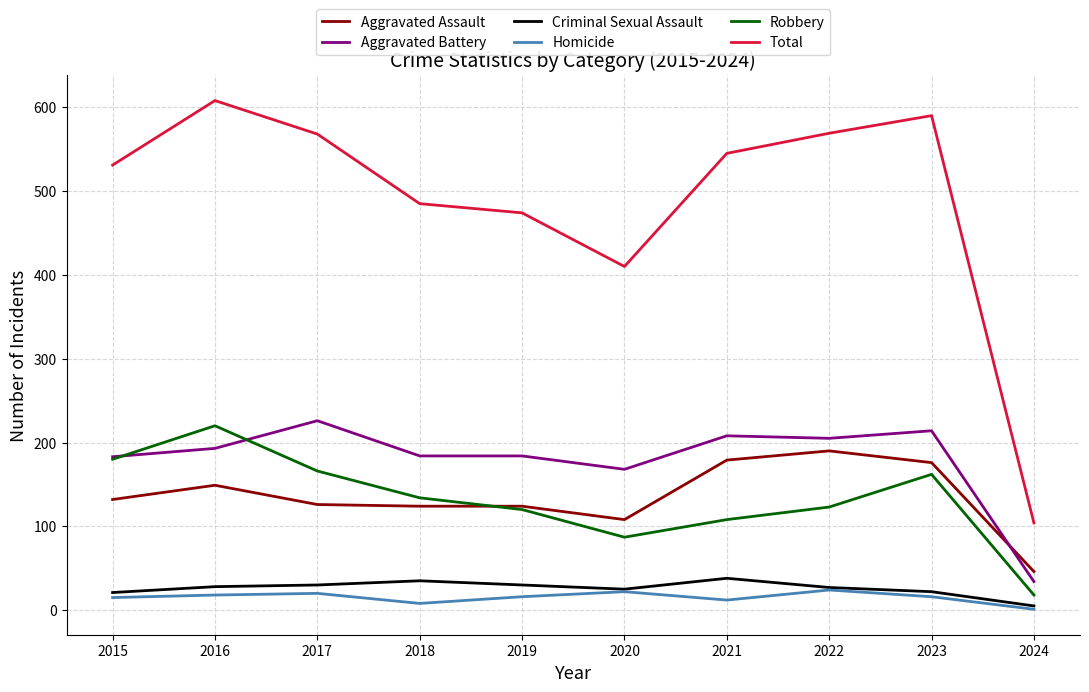

True or false: Total and Aggravated Assault cross at least once.

False